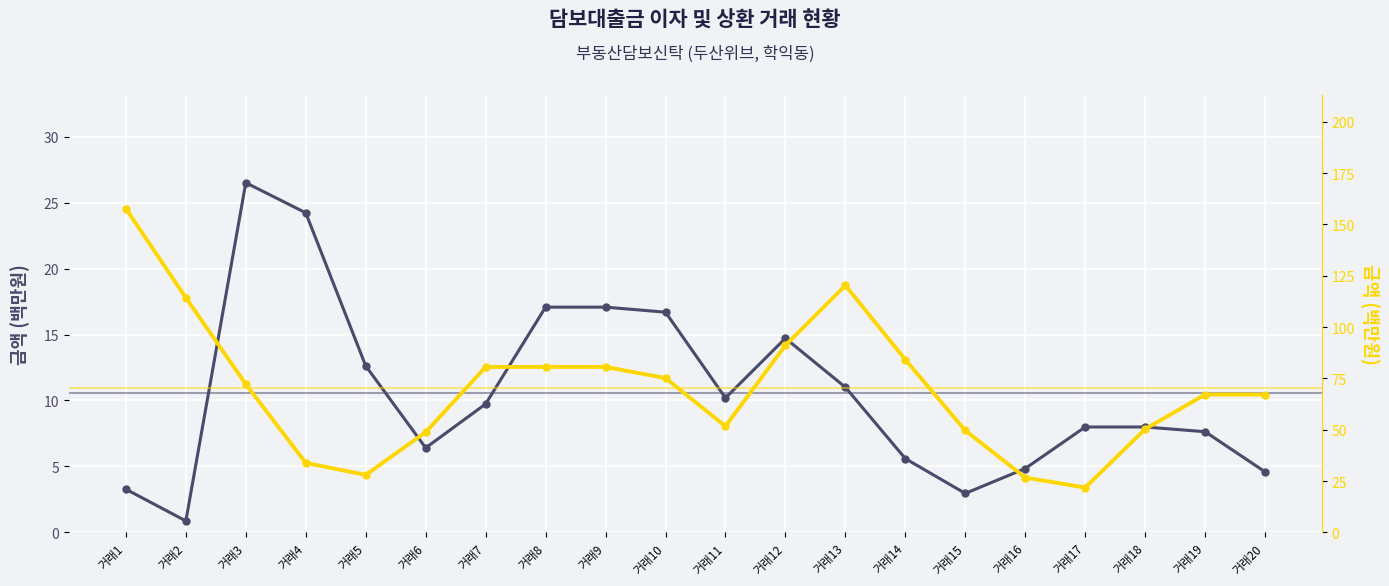

What is the difference between the 담보대출금 이자 values at 거래5 and 거래2?

11.8